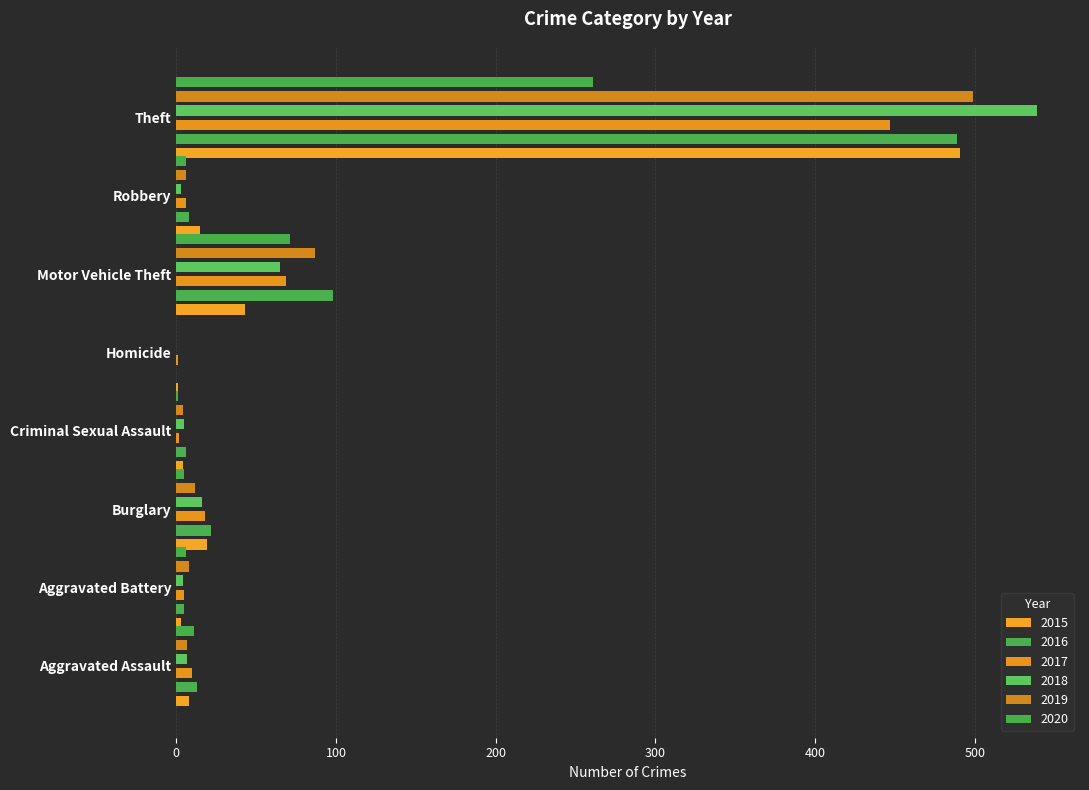

What is the label of the 7th bar from the right?

Aggravated Battery